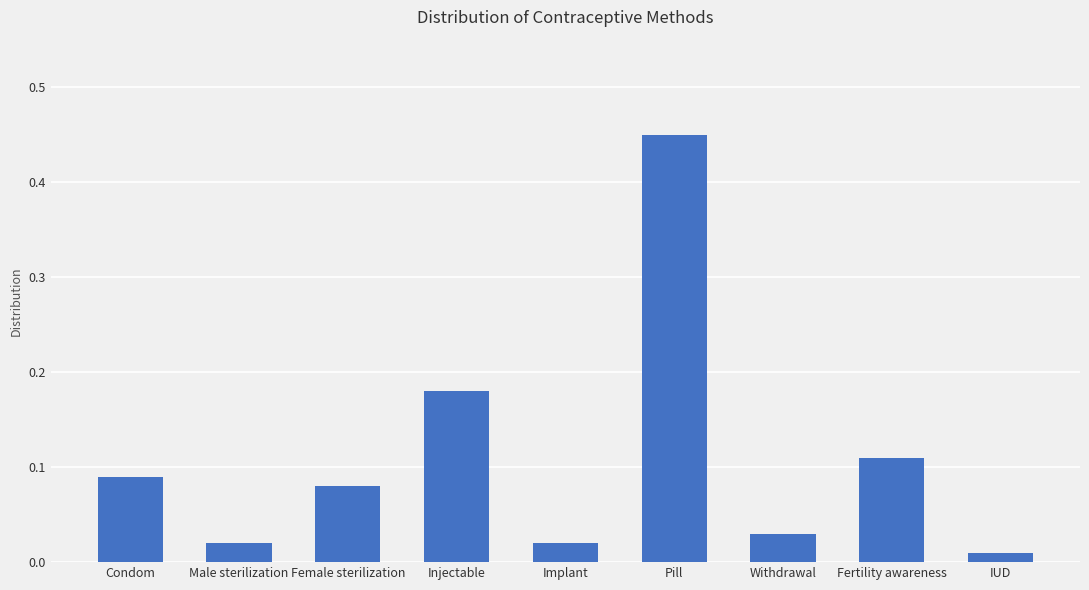

Which label corresponds to the smallest value in the chart?

IUD